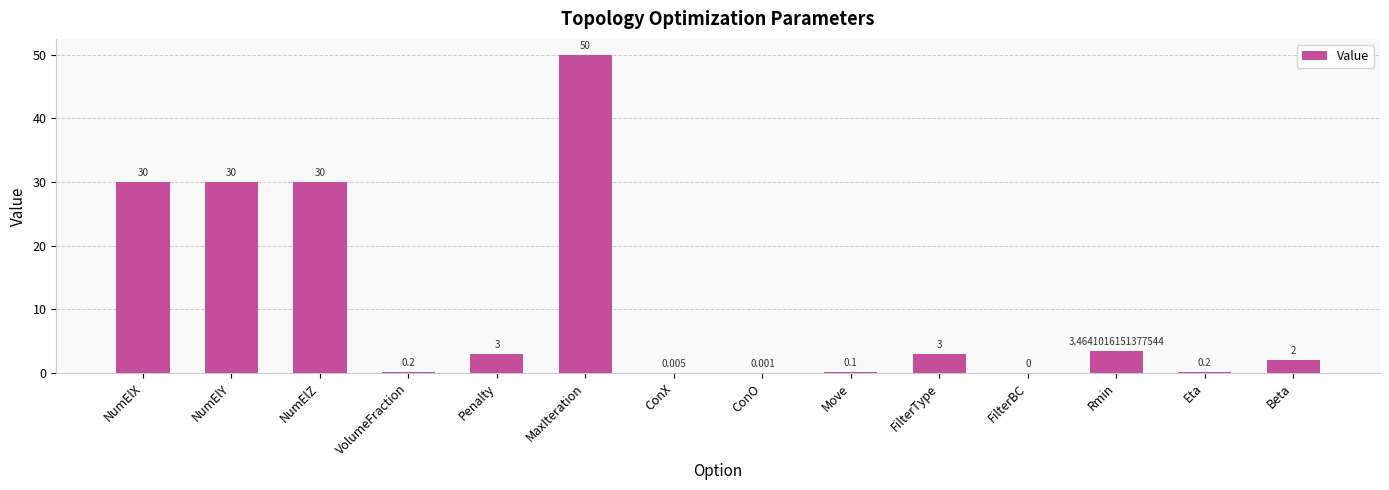

What is the average value?

10.9